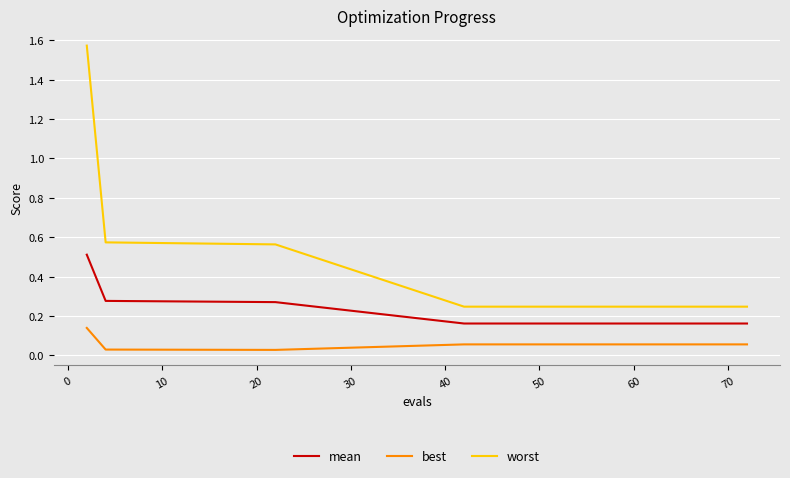

How many lines are shown in the chart?

3